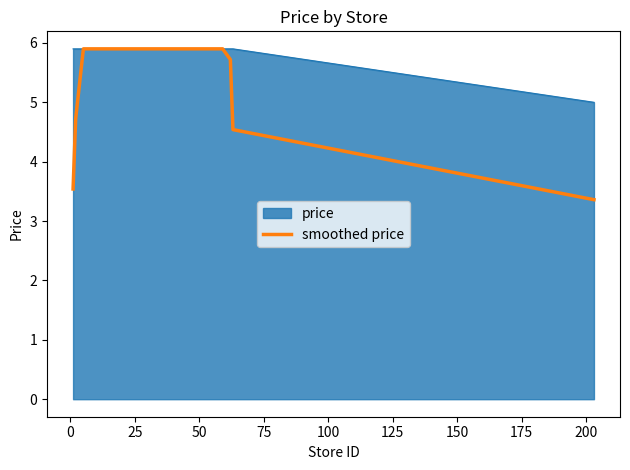

What is the lowest value of the price series?

5.0